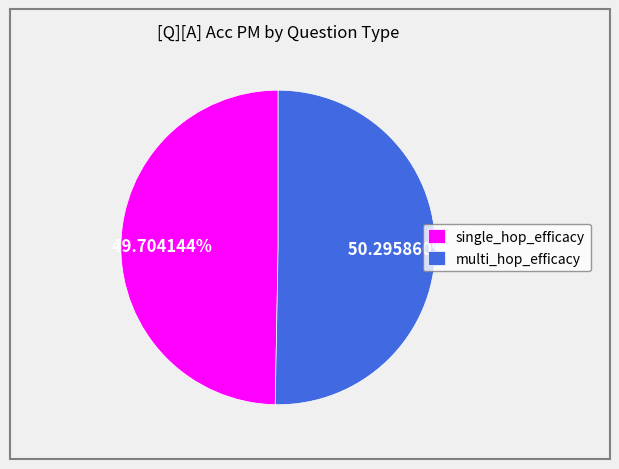

How many slices are in this pie chart?

2